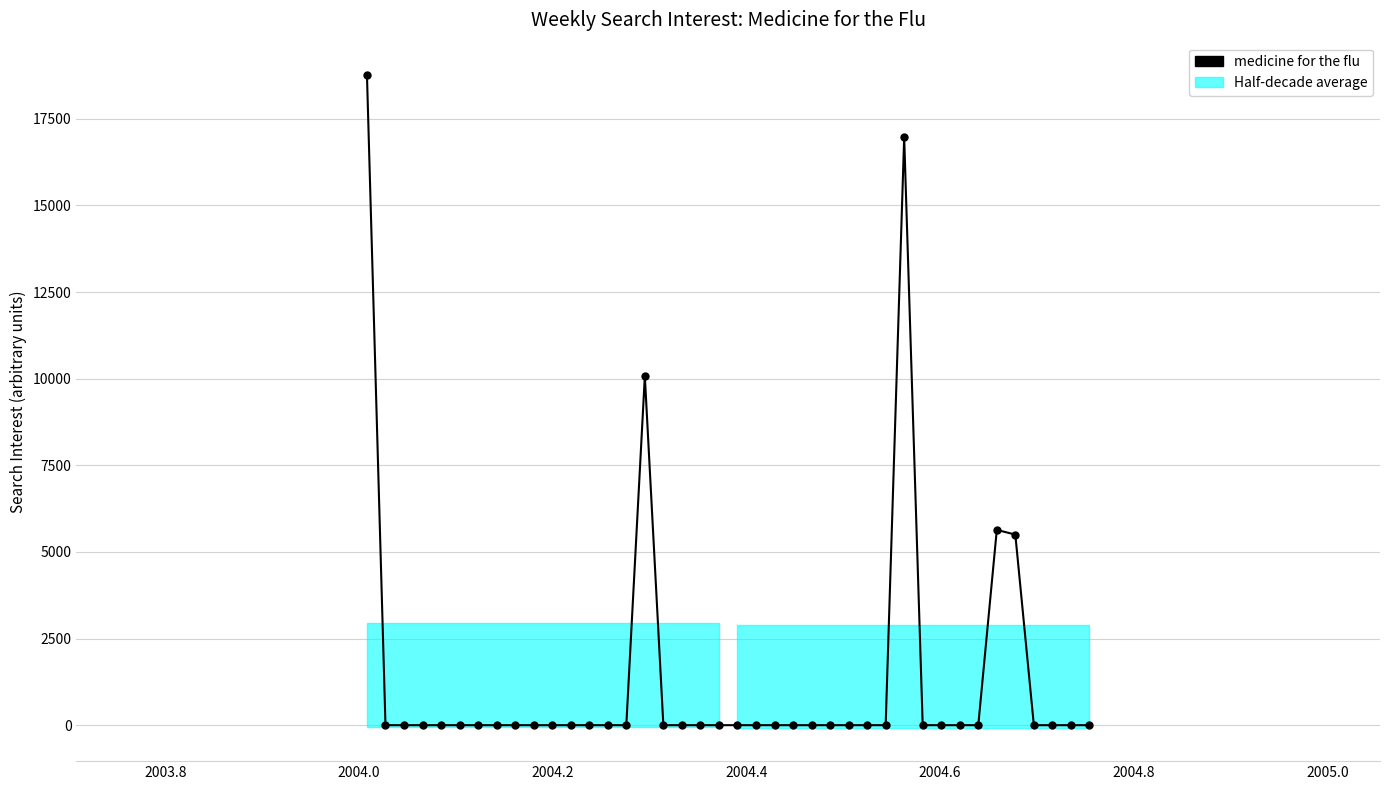

True or false: the data has more than 0 interior local peaks.

True